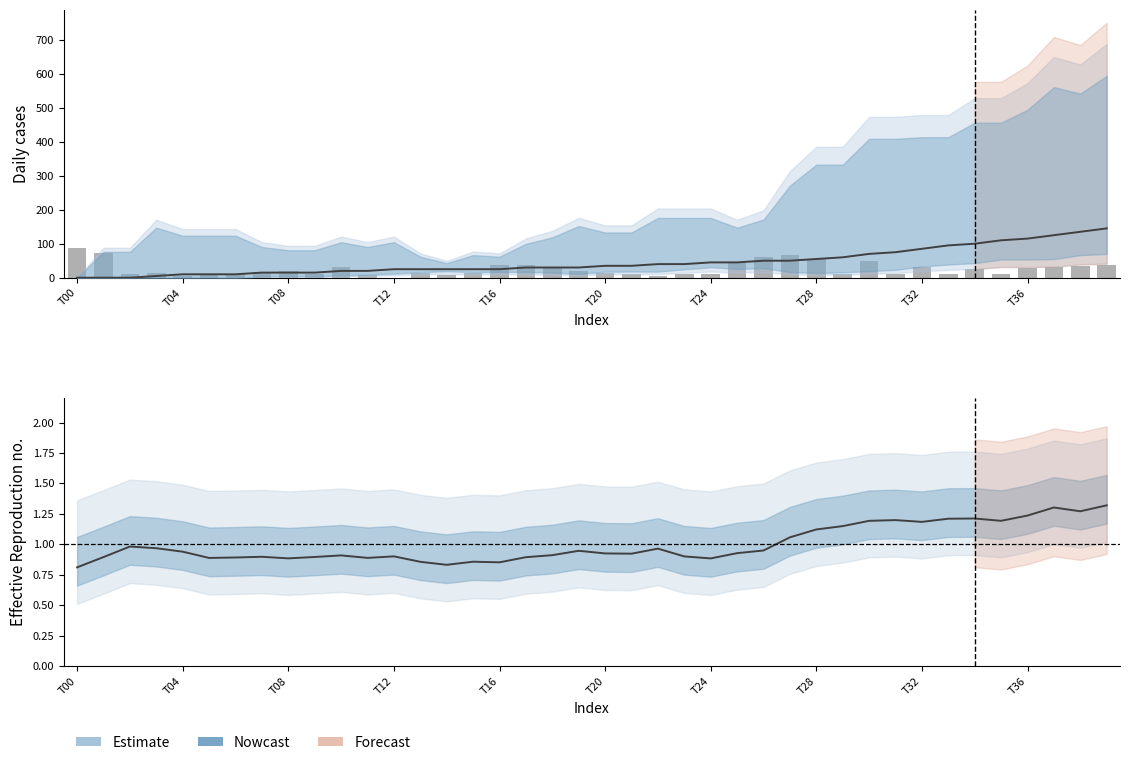

Is it true that Central equals 1.3 at 38?

True